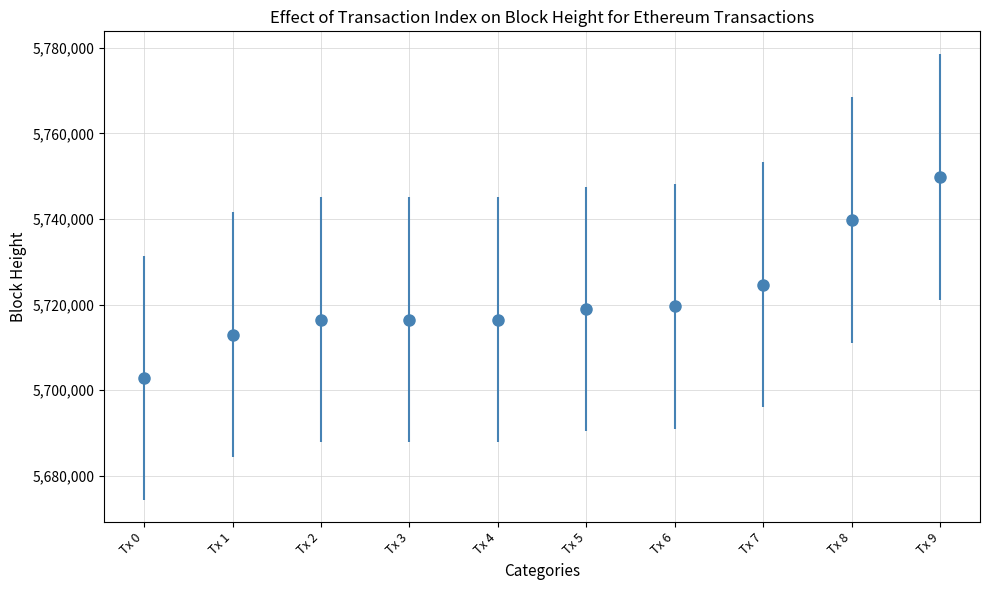

What is the change in value from Tx 8 to Tx 9?

+10054